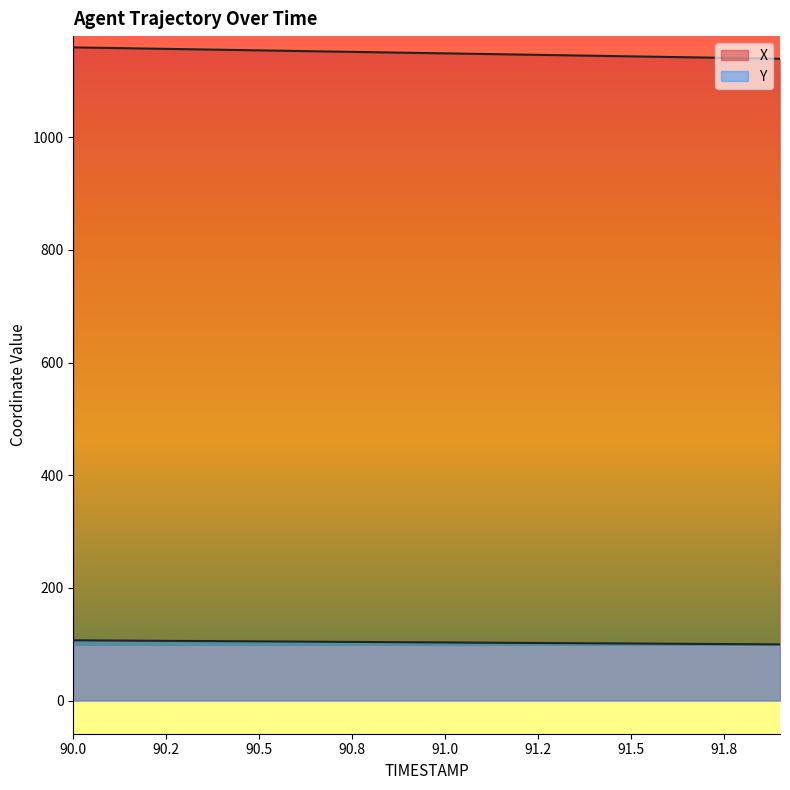

How many lines are shown in the chart?

2